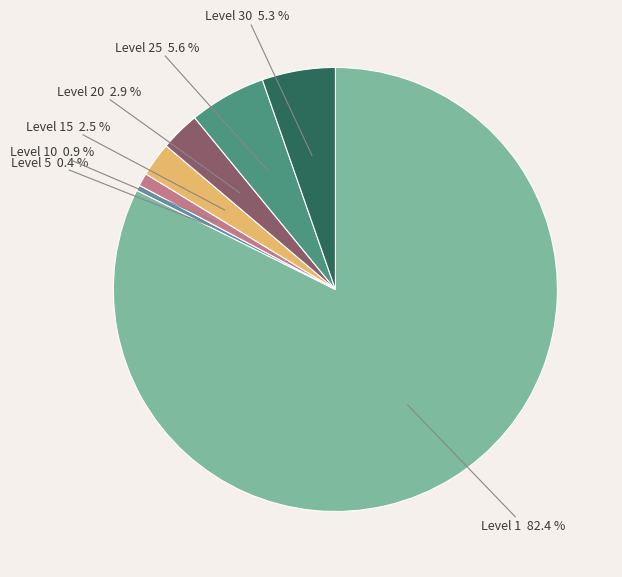

How many segments does this pie chart have?

7